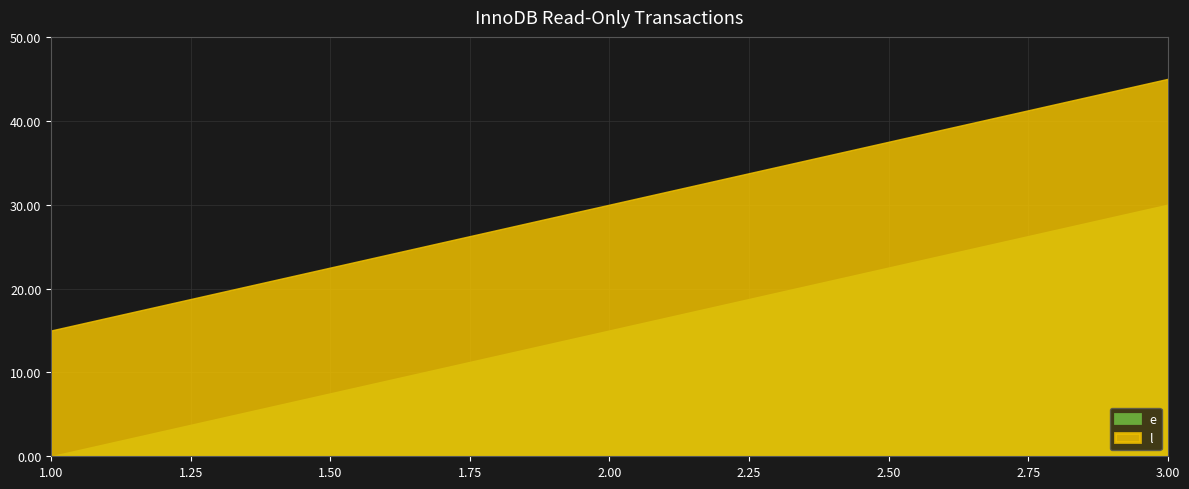

How many lines are shown in the chart?

2